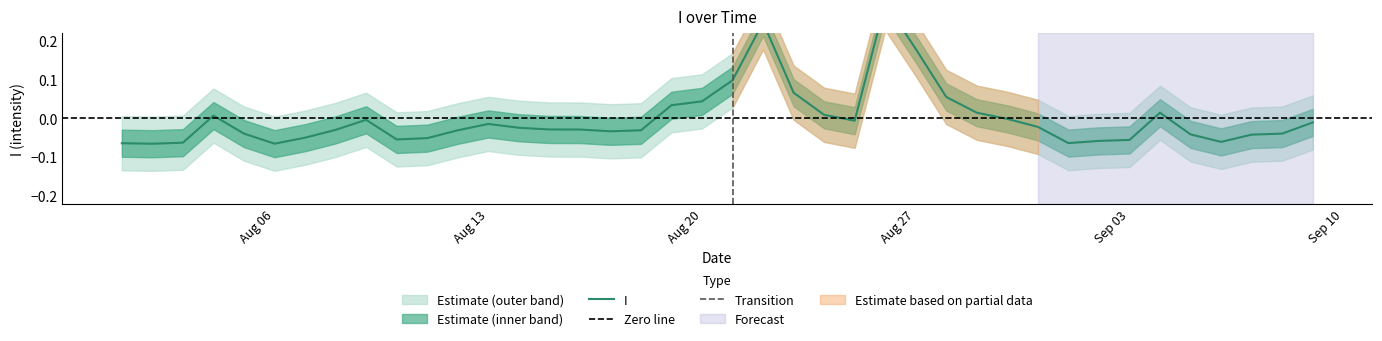

True or false: the data shows -0.0 at 09/09/2012.

False